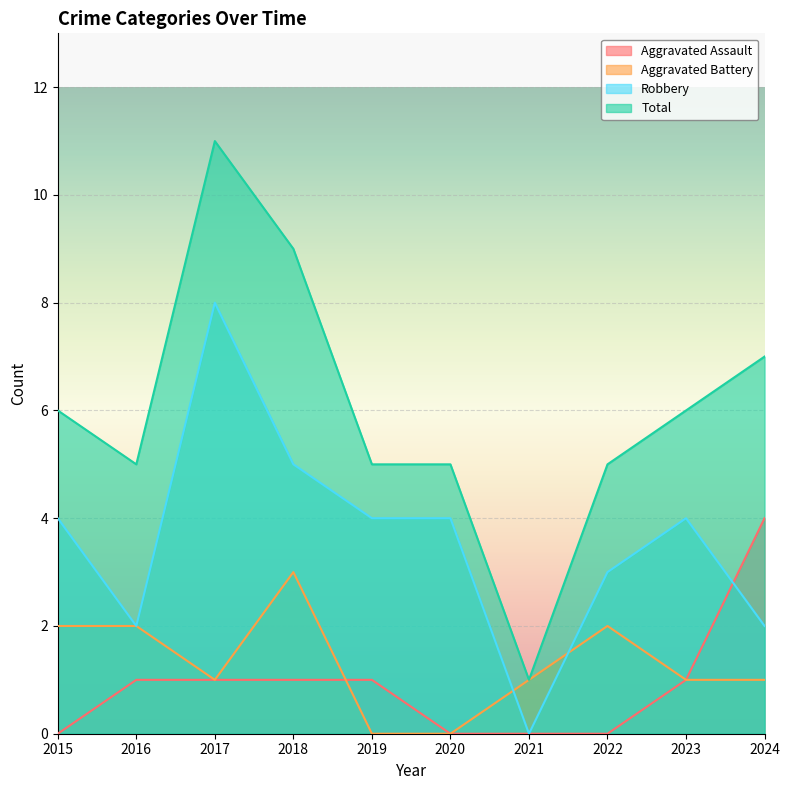

How many data points in Total are less than 6?

5